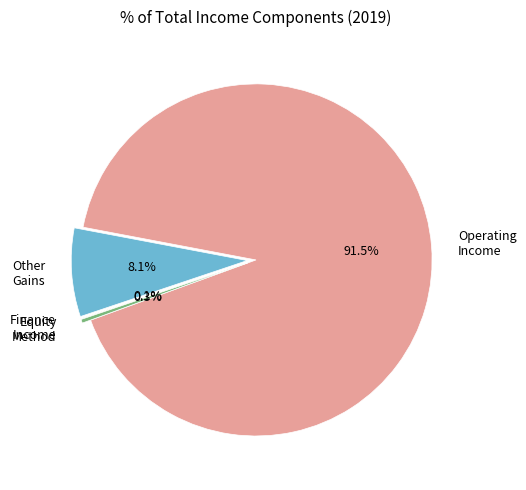

How much of the chart is everything except Other Gains?

91.9%